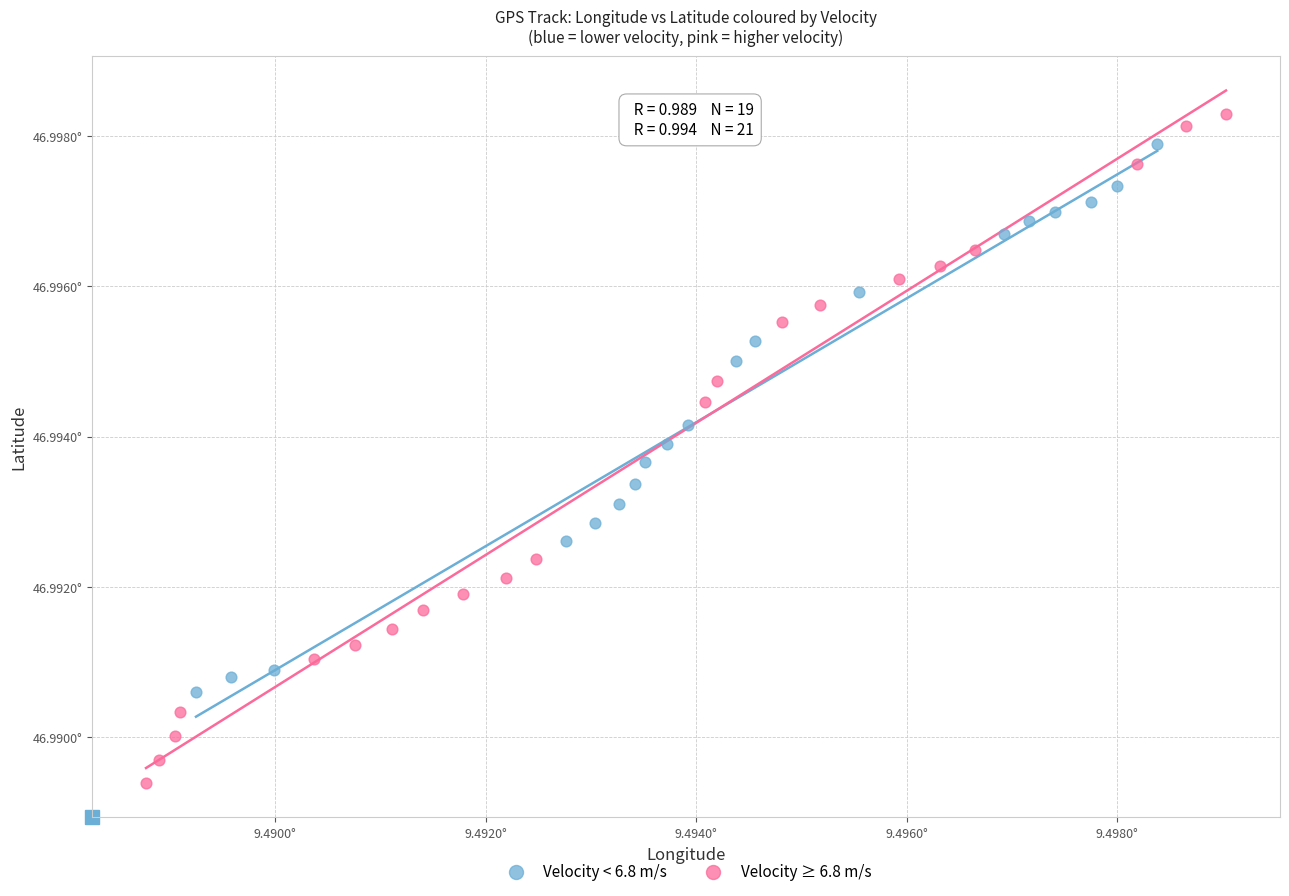

What are all the series names shown in the legend?

Velocity < 6.8 m/s, Velocity ≥ 6.8 m/s